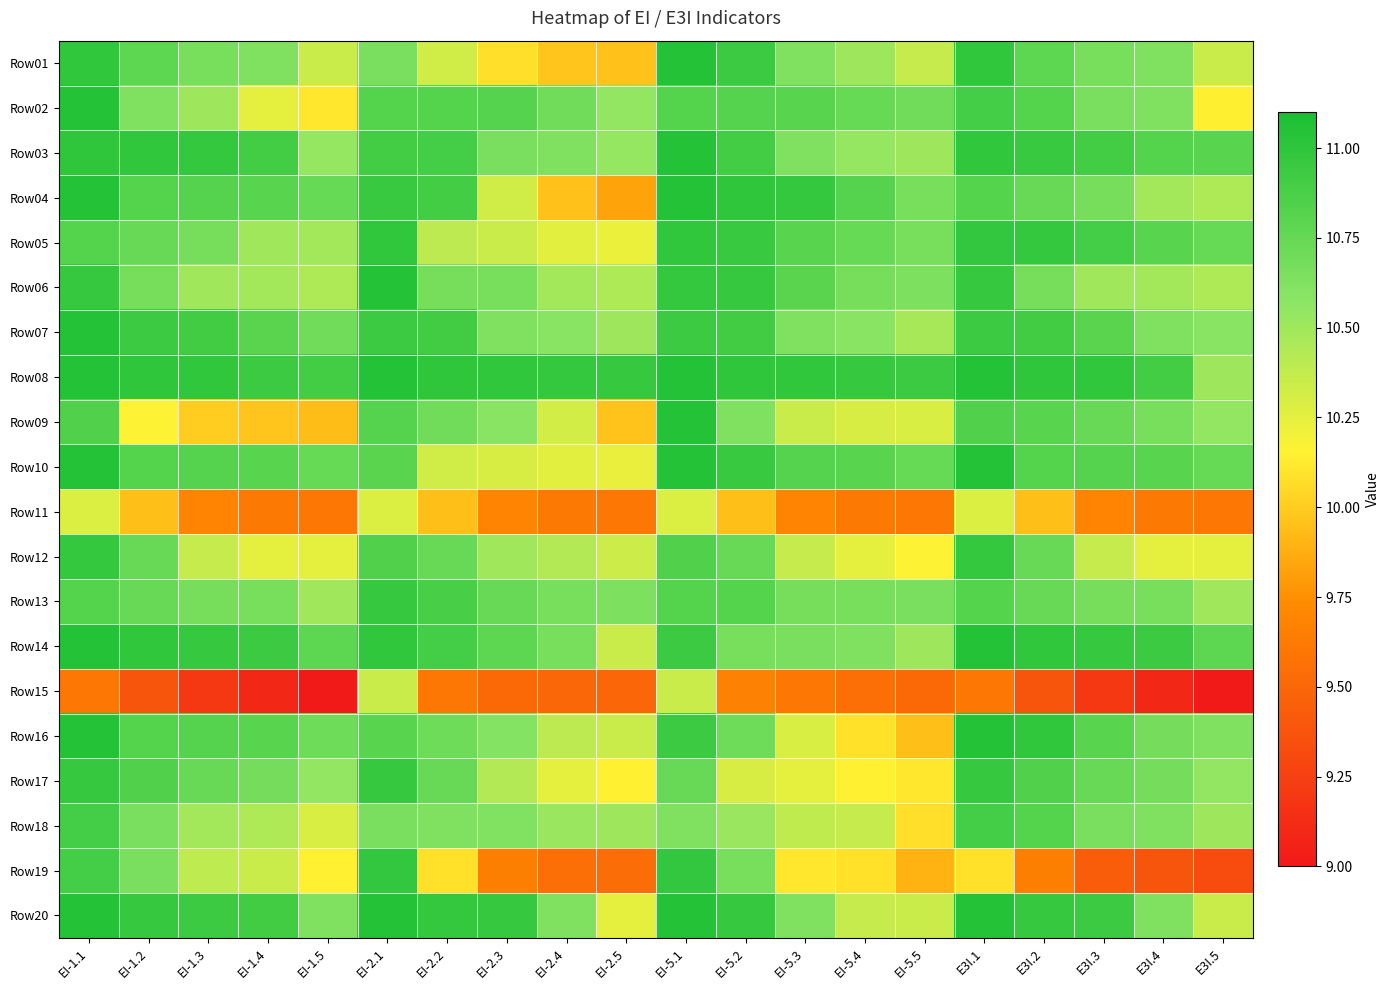

How many categories are shown in the chart?

20